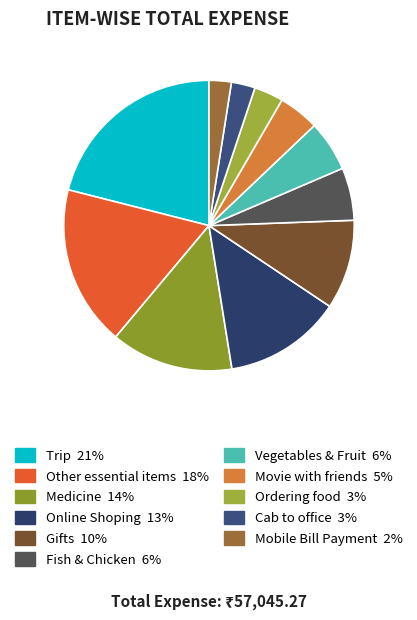

Is Cab to office the majority of the pie?

No